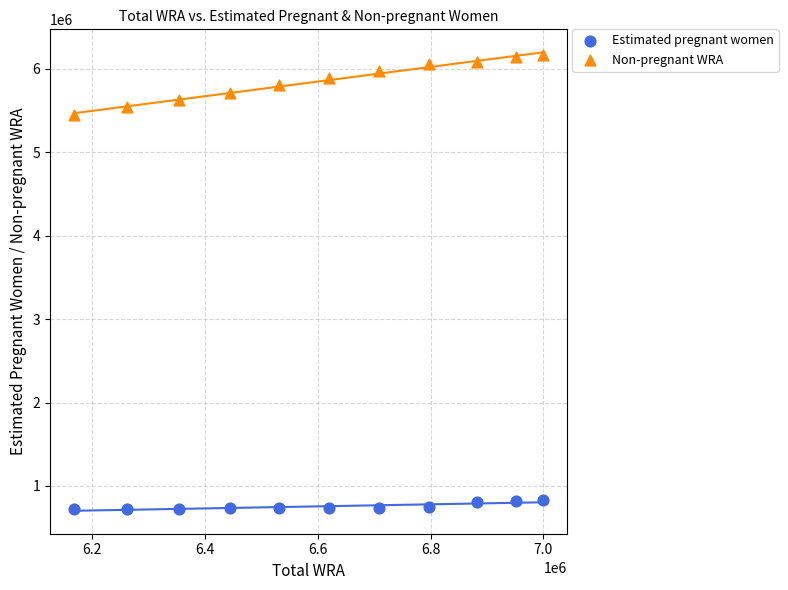

Across all data points, what is the range of Y values (max minus min)?

5443198.9